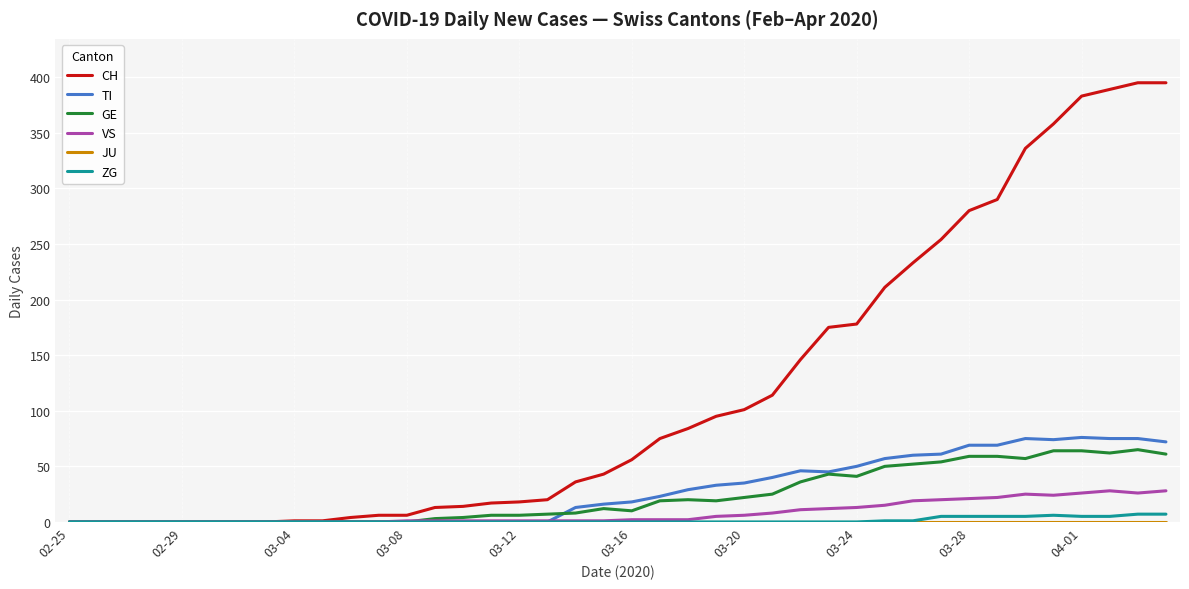

What is the greatest value displayed?

395